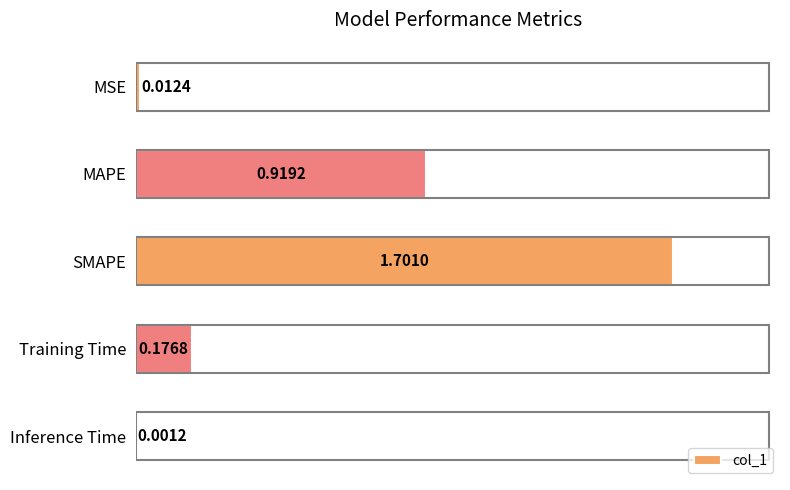

Which label corresponds to the largest value in the chart?

SMAPE